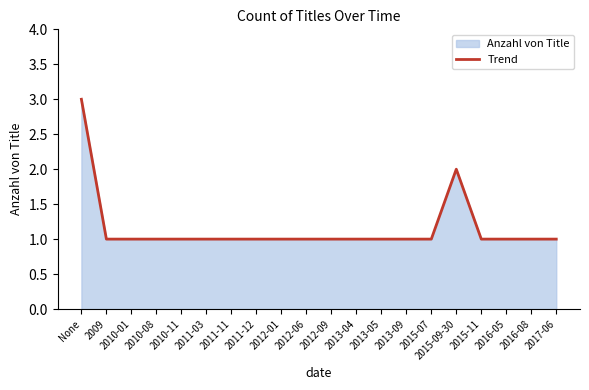

Read the value at 2016-08.

1